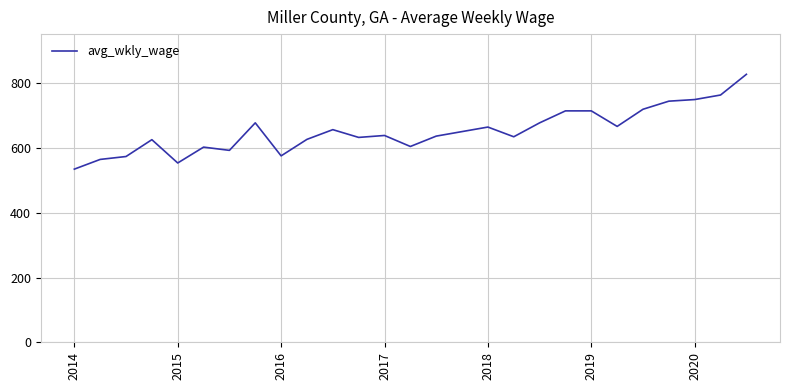

What is the difference between the maximum and minimum values?

293